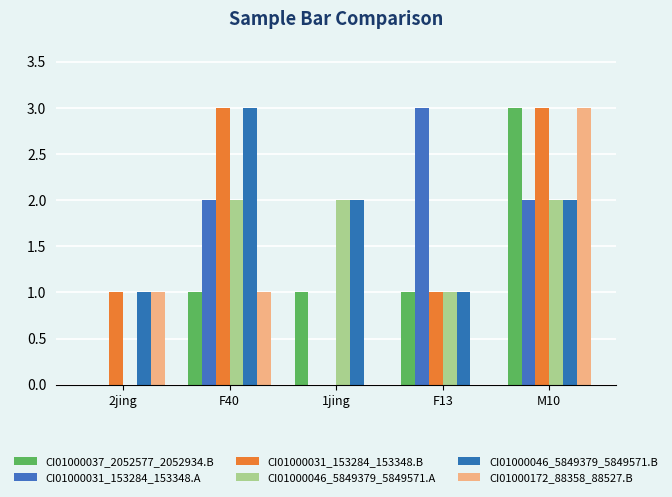

Is the value of CI01000031_153284_153348.A at F13 greater than the value of CI01000046_5849379_5849571.B at 1jing?

Yes